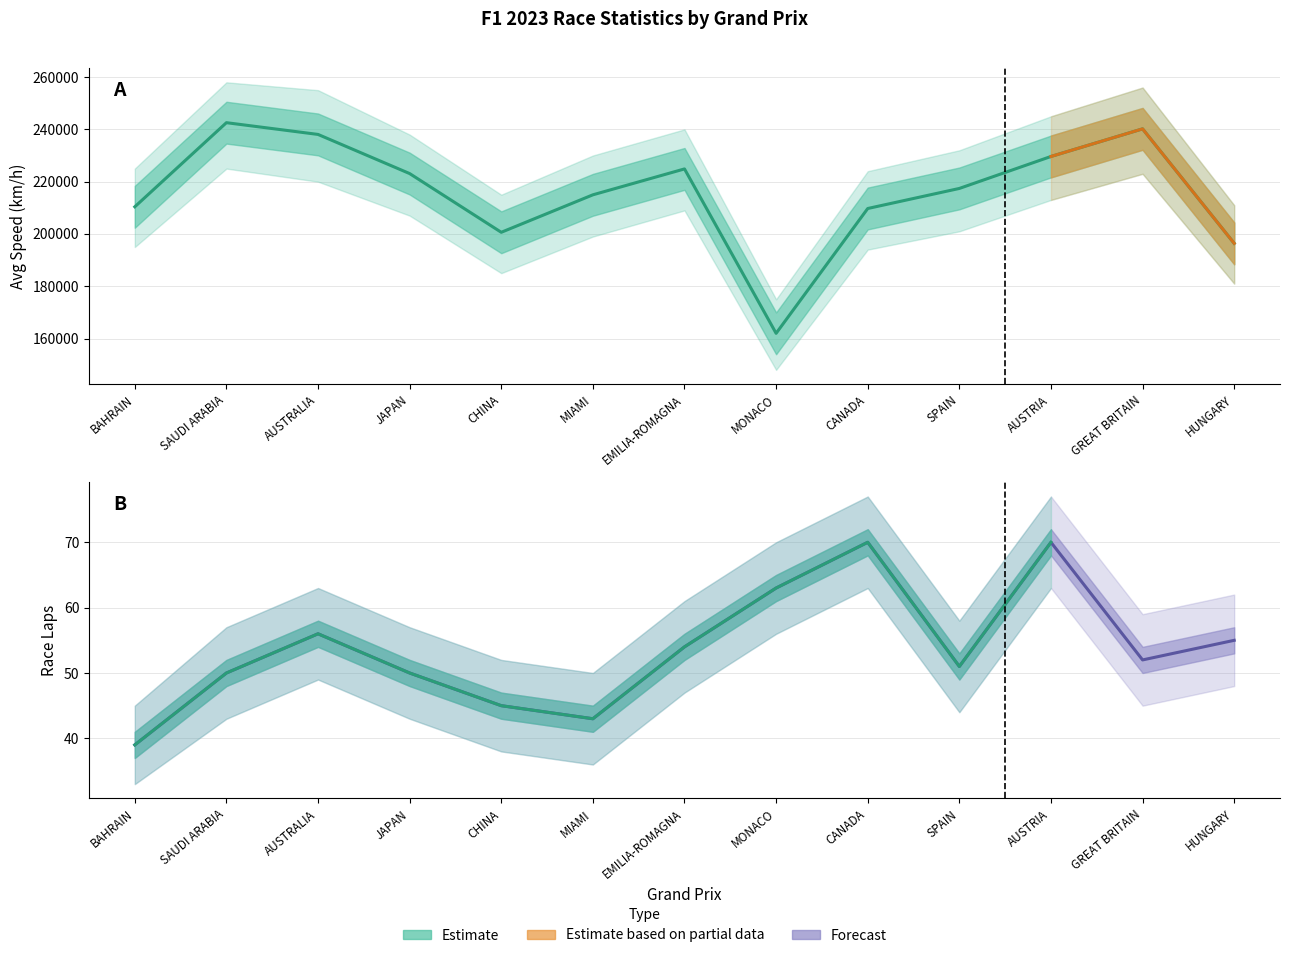

Reading right to left, list all the values displayed in this chart.

AVG SPEED: 196396	240195	229633	217405	209730	161979	224871	214965	200629	223093	238066	242561	210383
LAP: 55	52	70	51	70	63	54	43	45	50	56	50	39